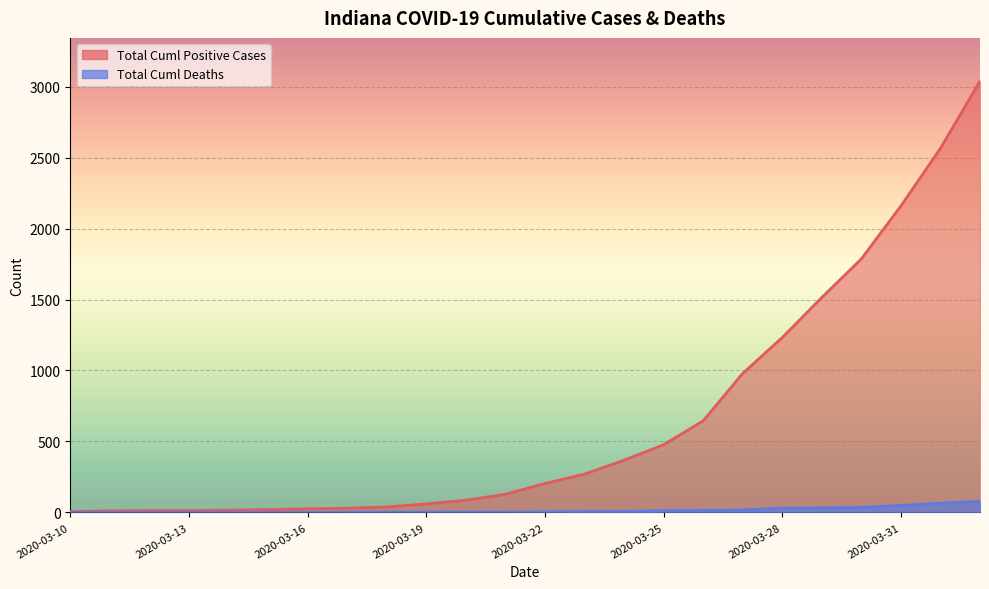

What are all the series names shown in the legend?

Total Cuml Positive Cases, Total Cuml Deaths